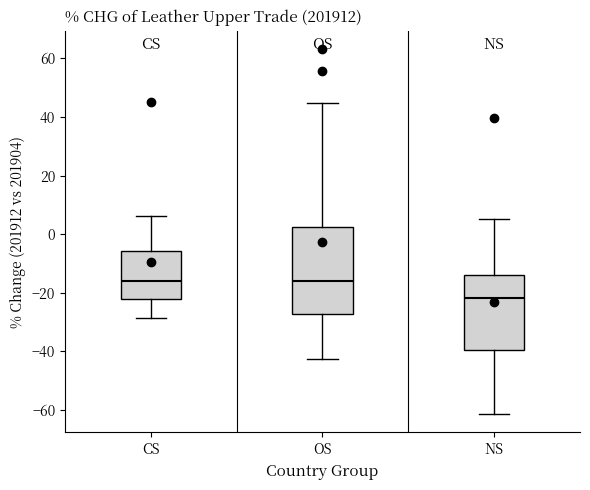

Reading left to right, transcribe this box plot: for each box, give where its median line is, the range the box spans, and where its two whiskers end, as read against the y-axis. The values are not printed on the chart, so give them approximately, as read against the axis.

CS: median -16, box -22 to -6, whiskers -28 to 6
OS: median -16, box -28 to 2, whiskers -42 to 44
NS: median -22, box -40 to -14, whiskers -62 to 6